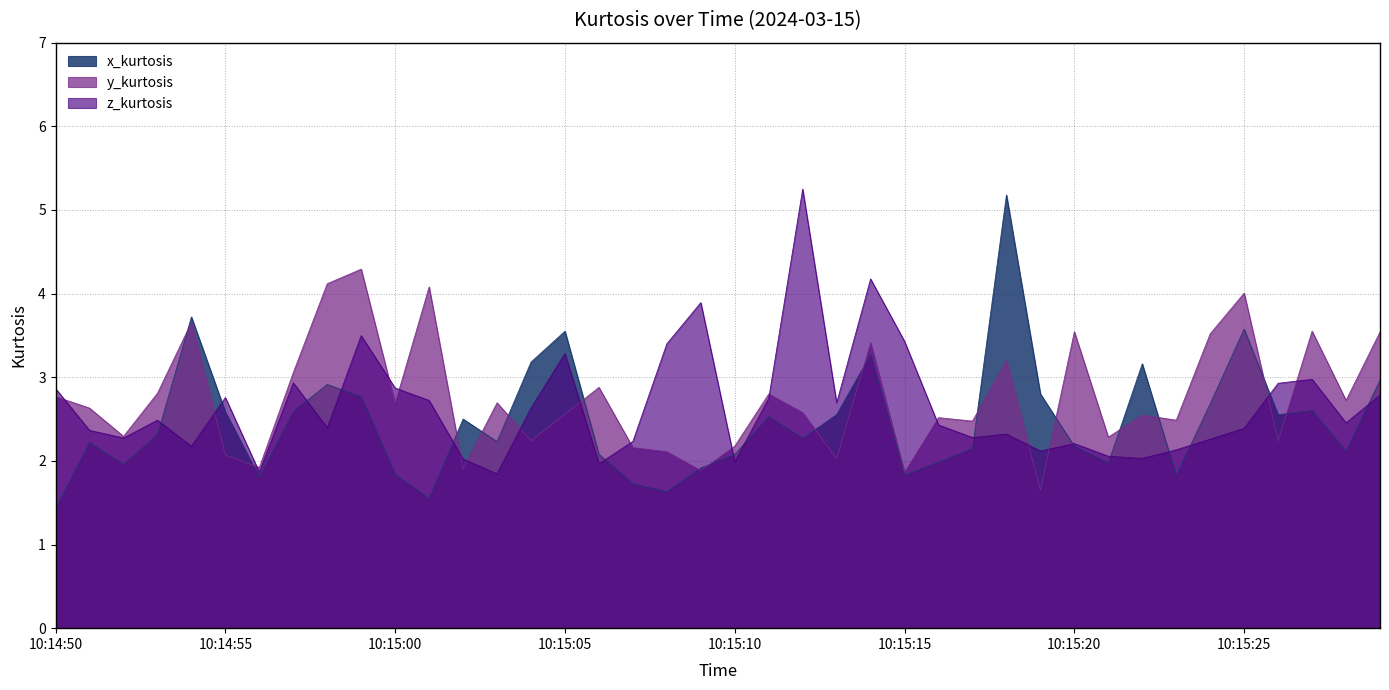

Does the chart display data point markers on the line(s)?

No